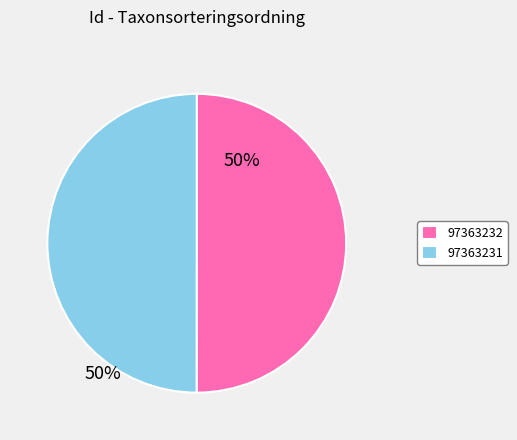

Is it true that 97363231 is 50% of the pie?

True